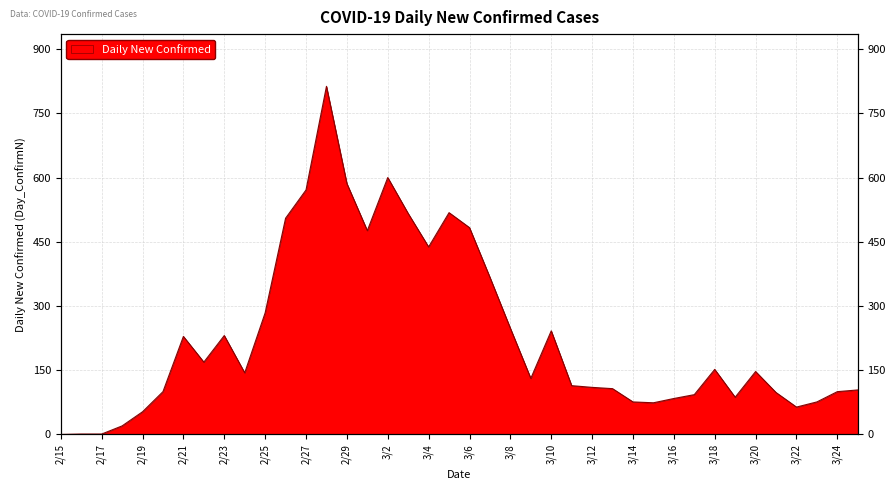

What is the sum of all values?

9212